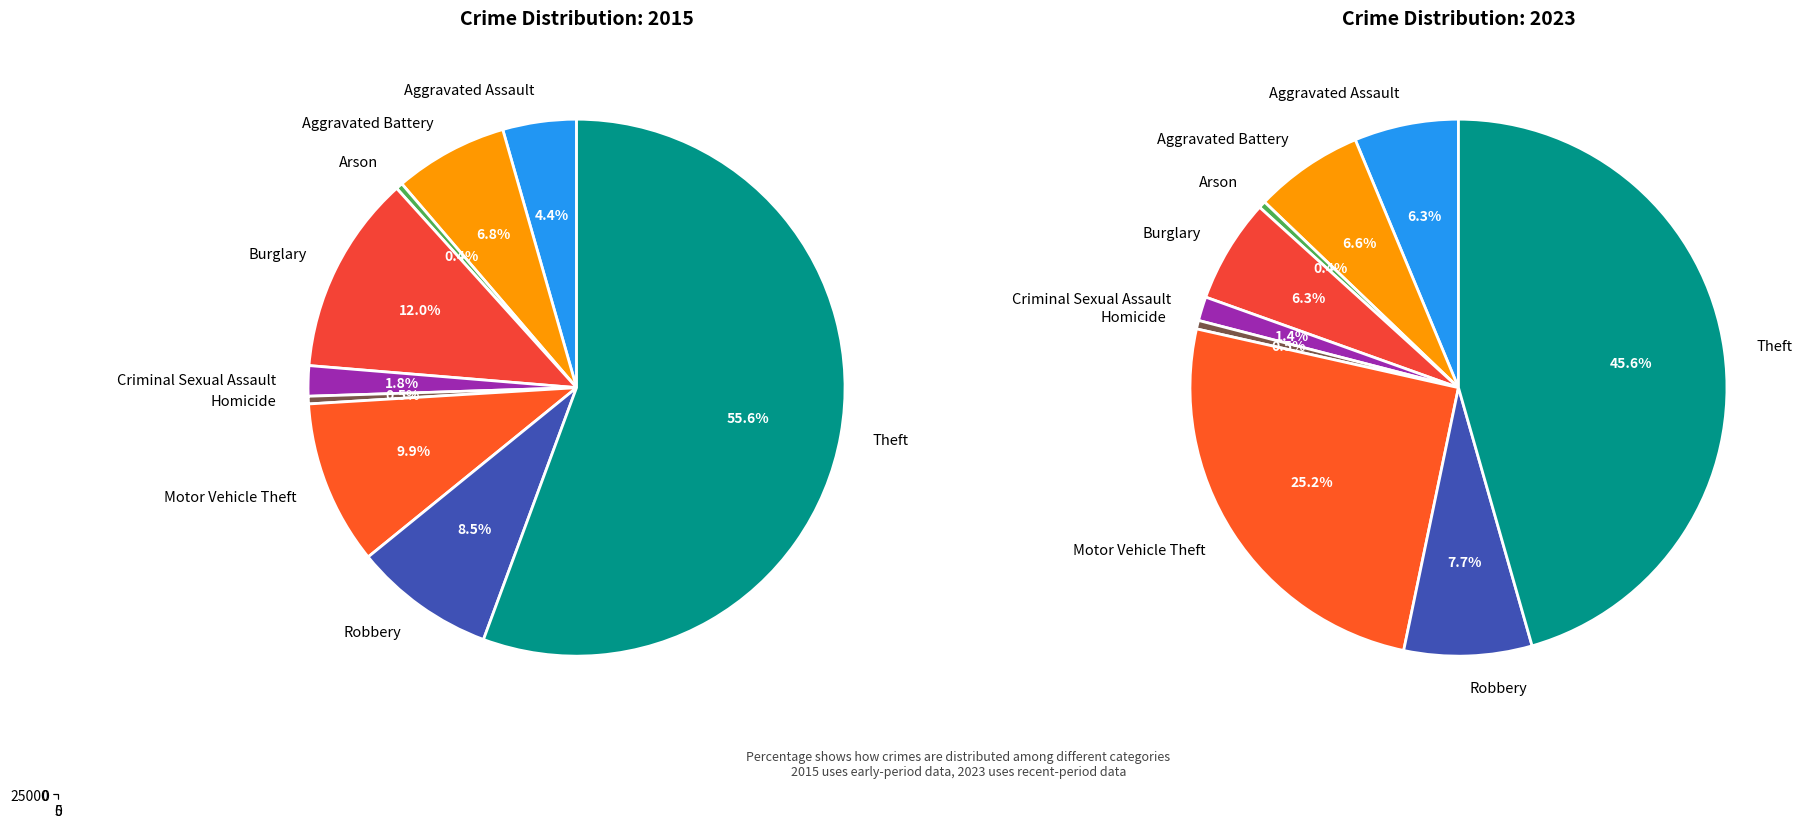

How many slices are in this pie chart?

9